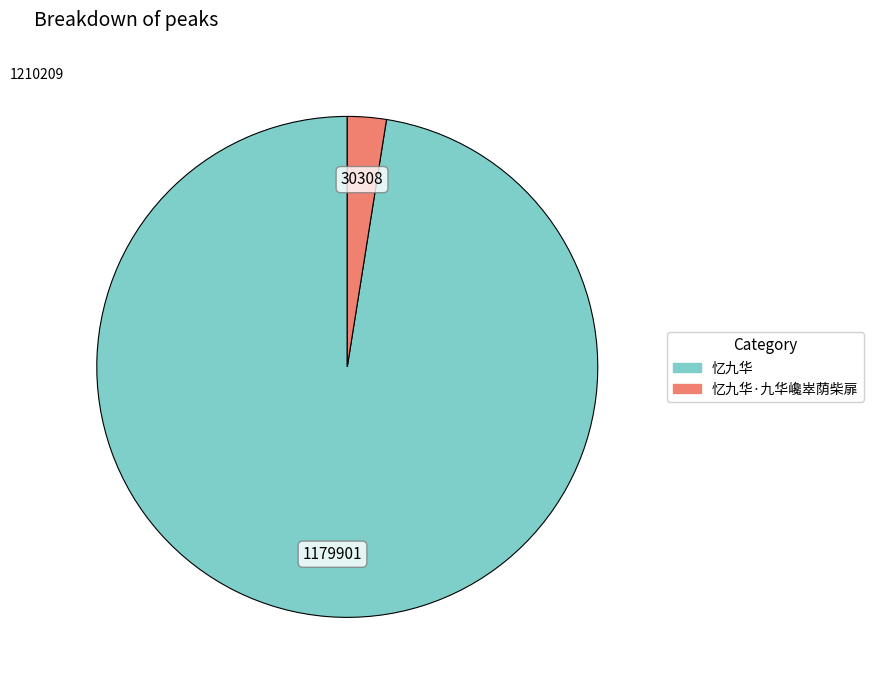

Is there a majority slice in this chart?

Yes